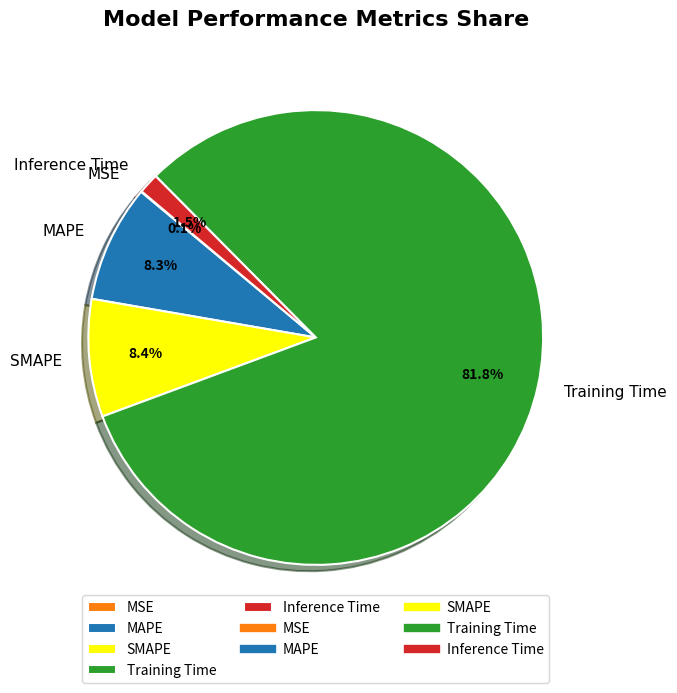

Which category has the biggest portion of the pie?

Training Time